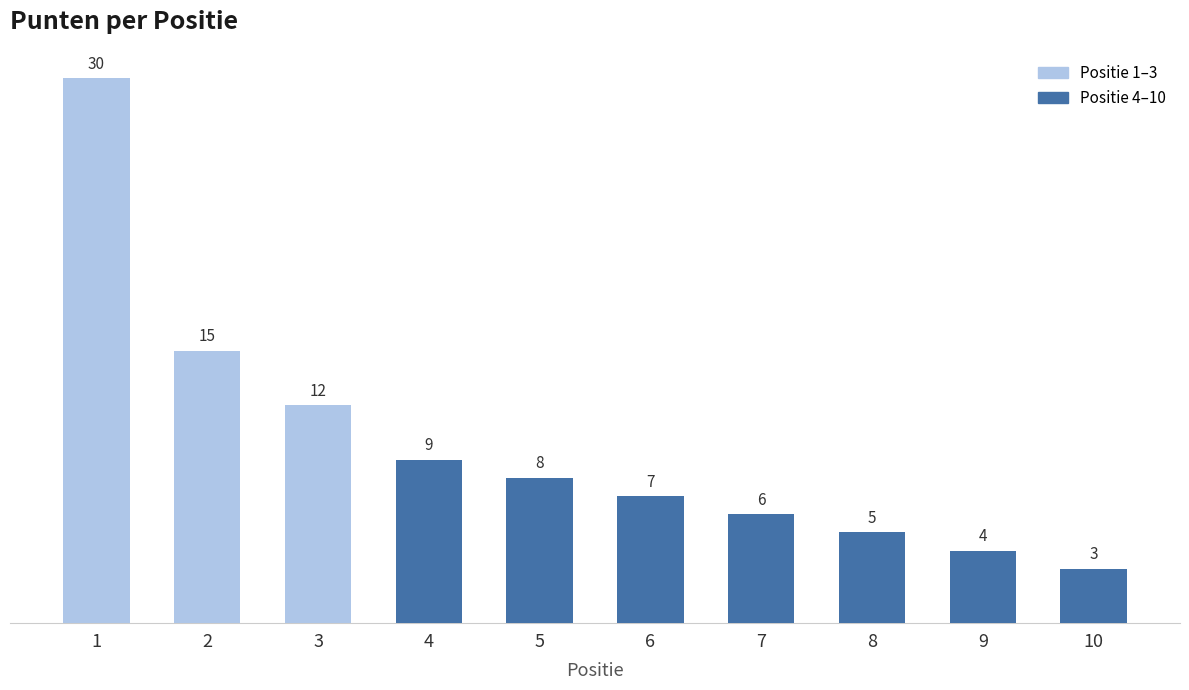

Which label corresponds to the smallest value in the chart?

10